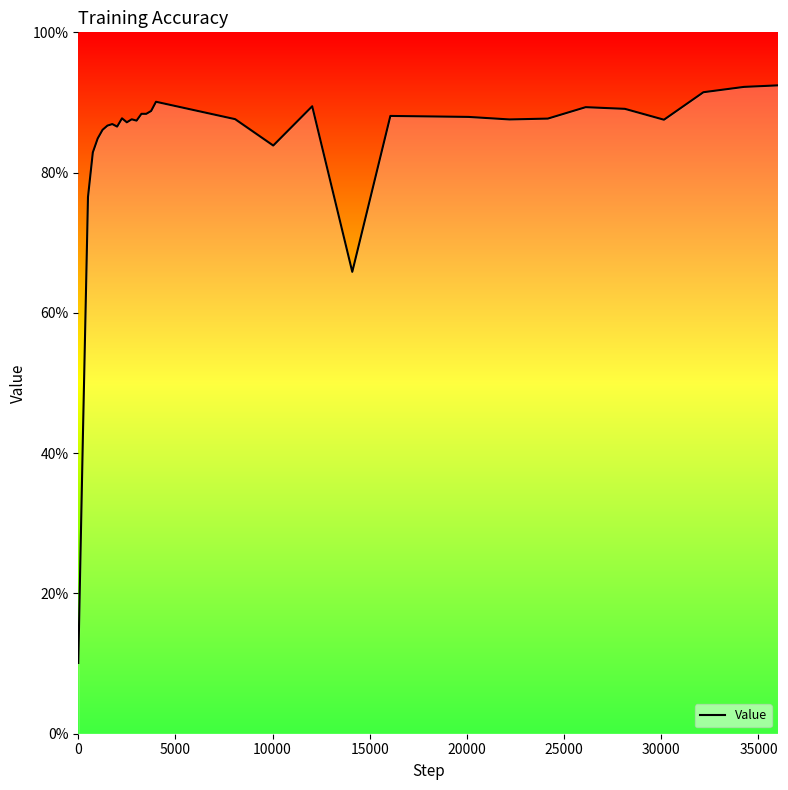

The chart shows a value of 1.3 at 1750. True or false?

False